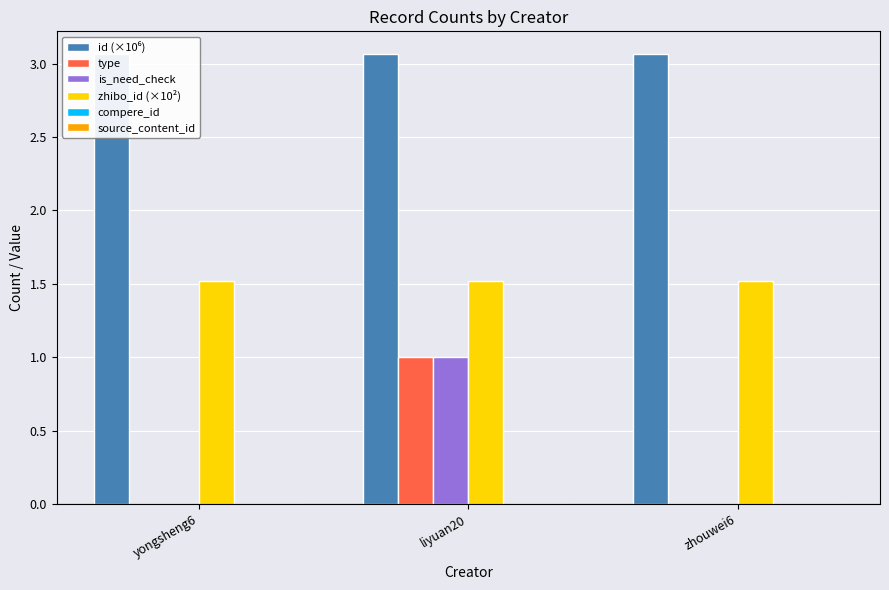

At which category is the sum across all series the highest?

liyuan20